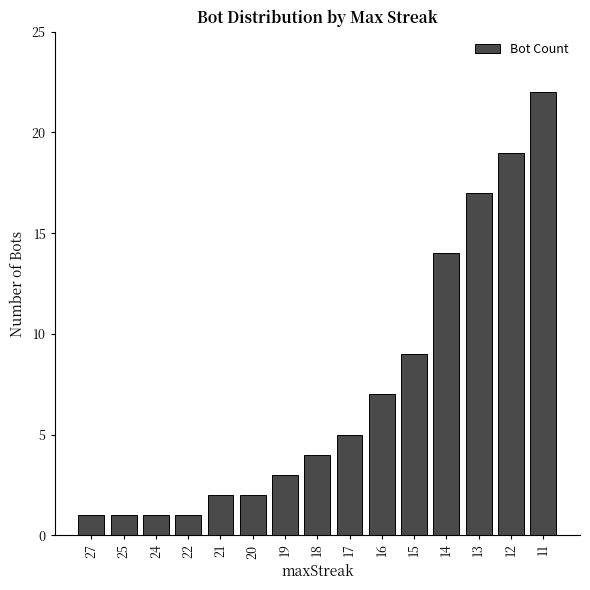

Between 12 and 18, which is larger?

12